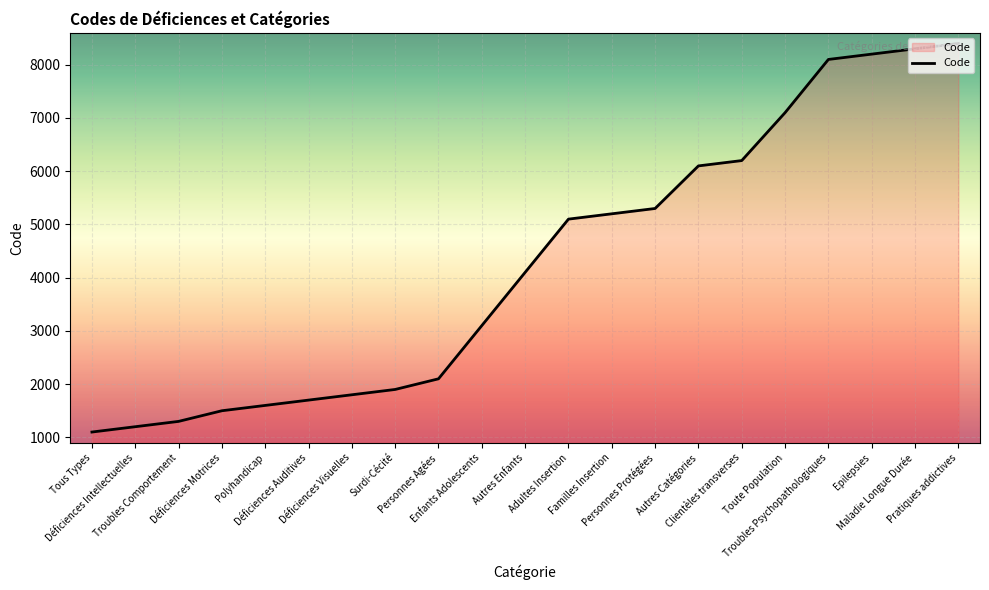

What is the greatest value displayed?

8400